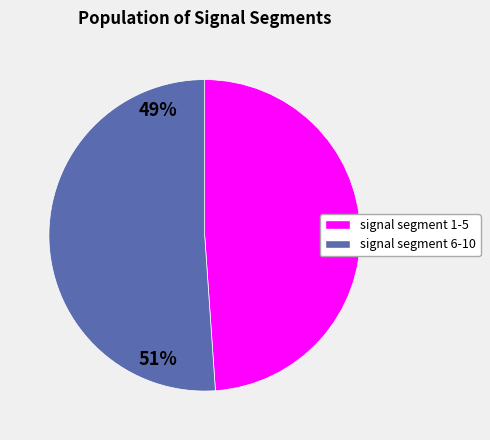

Is there any slice that represents more than half of the pie?

Yes